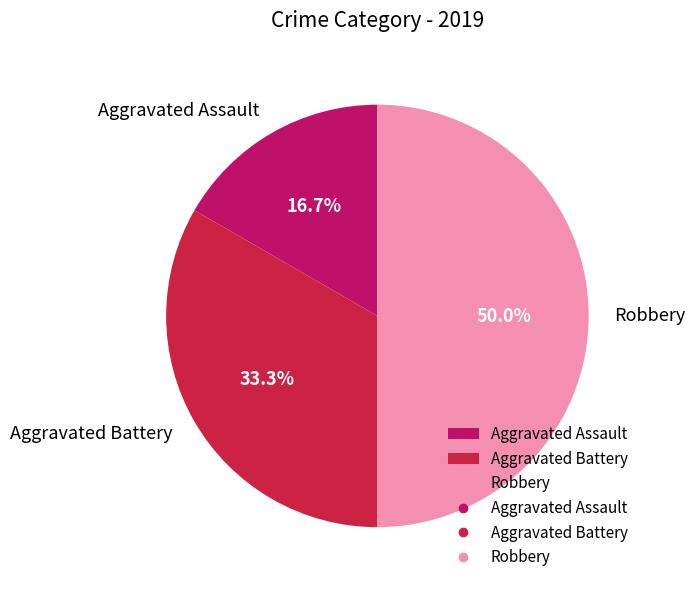

Combined, do Aggravated Assault and Robbery account for over 50%?

Yes